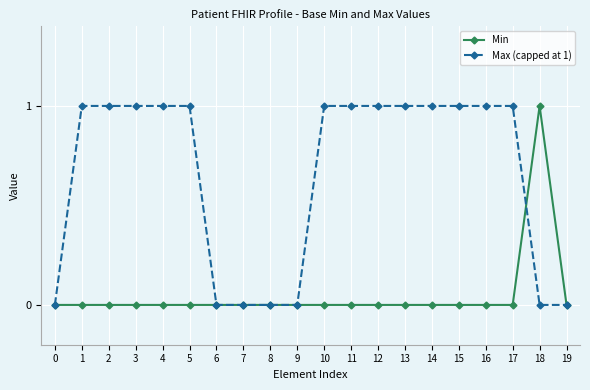

List the series in order of their overall mean, lowest first.

Min, Max (capped at 1)